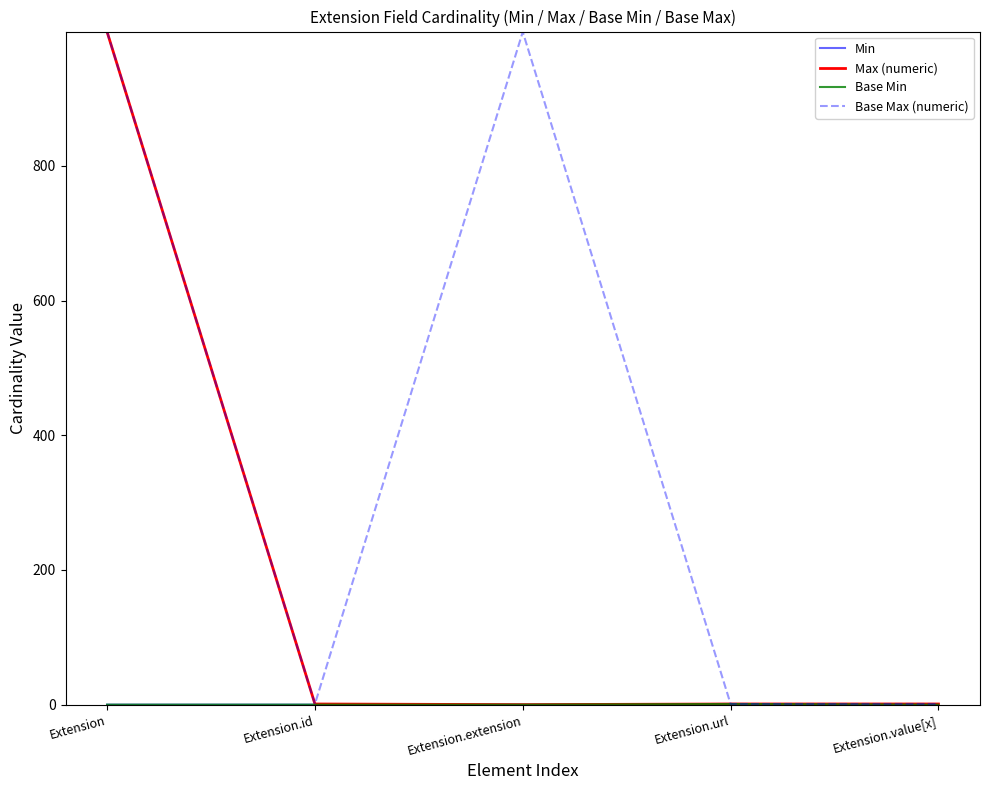

Does the chart have visible grid lines?

No